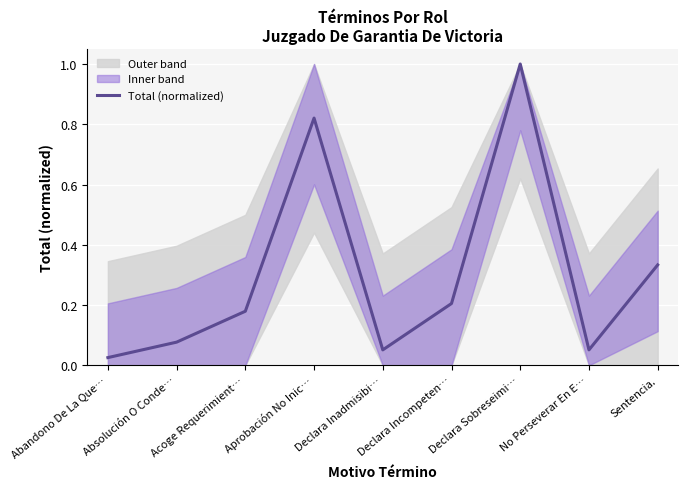

How many lines are shown in the chart?

1